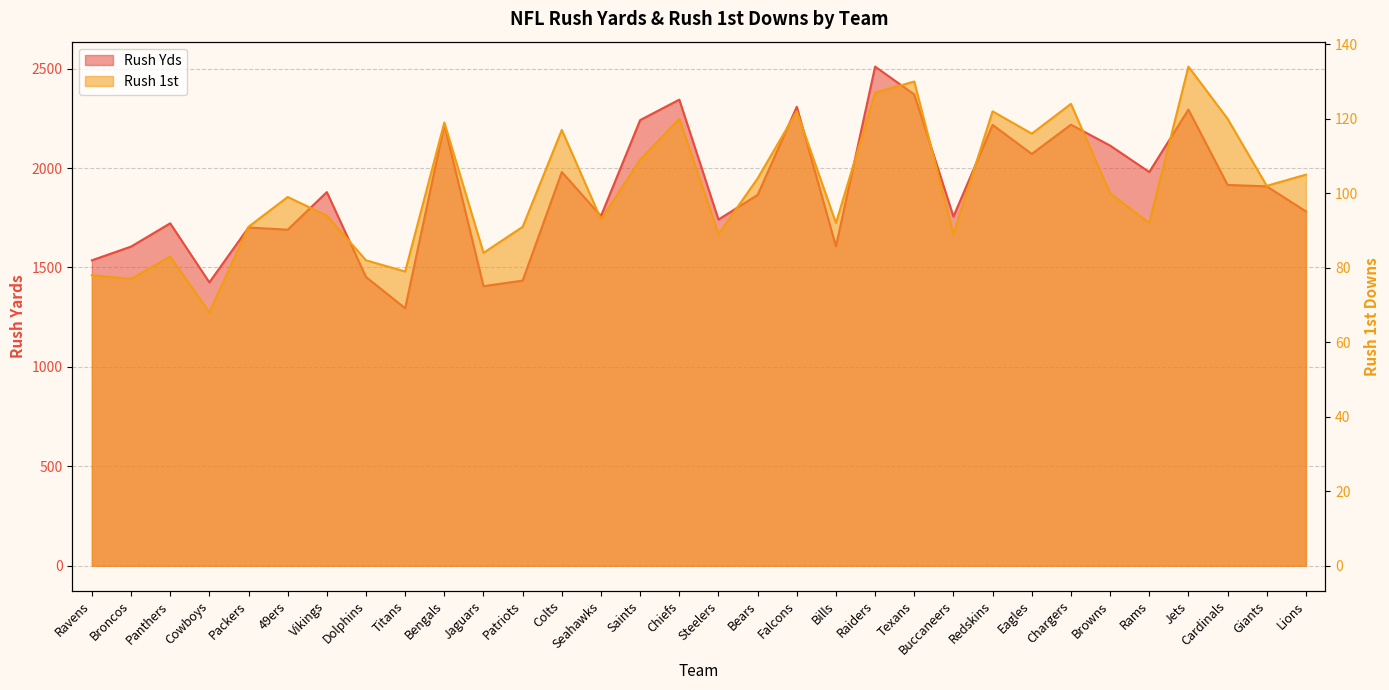

Reading left to right, extract all data points from this chart.

Rush Yds: Ravens=1536	Broncos=1605	Panthers=1722	Cowboys=1425	Packers=1701	49ers=1690	Vikings=1879	Dolphins=1452	Titans=1295	Bengals=2218	Jaguars=1406	Patriots=1434	Colts=1980	Seahawks=1759	Saints=2241	Chiefs=2344	Steelers=1741	Bears=1865	Falcons=2308	Bills=1606	Raiders=2510	Texans=2370	Buccaneers=1756	Redskins=2217	Eagles=2071	Chargers=2218	Browns=2113	Rams=1980	Jets=2294	Cardinals=1915	Giants=1908	Lions=1782
Rush 1st: Ravens=78	Broncos=77	Panthers=83	Cowboys=68	Packers=91	49ers=99	Vikings=94	Dolphins=82	Titans=79	Bengals=119	Jaguars=84	Patriots=91	Colts=117	Seahawks=93	Saints=109	Chiefs=120	Steelers=89	Bears=104	Falcons=122	Bills=92	Raiders=127	Texans=130	Buccaneers=89	Redskins=122	Eagles=116	Chargers=124	Browns=100	Rams=92	Jets=134	Cardinals=120	Giants=102	Lions=105